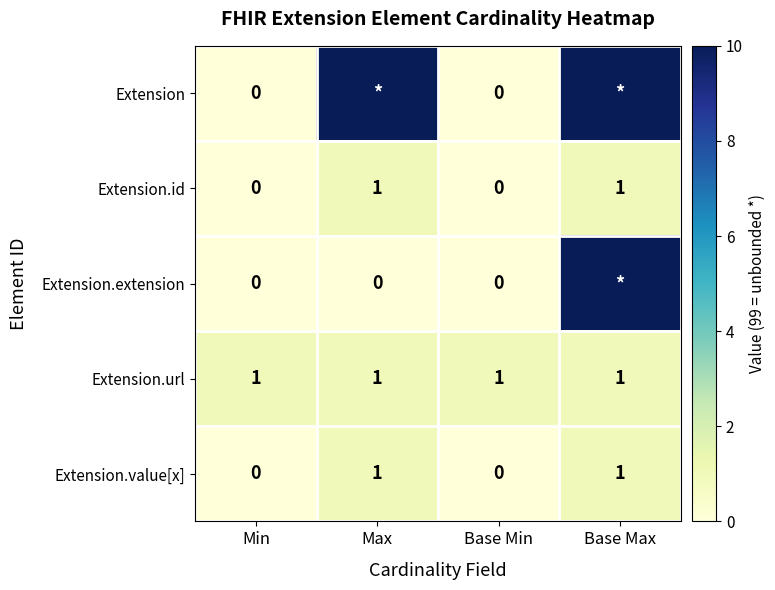

True or false: Extension.value[x] has a value of 2 at Base Max.

False